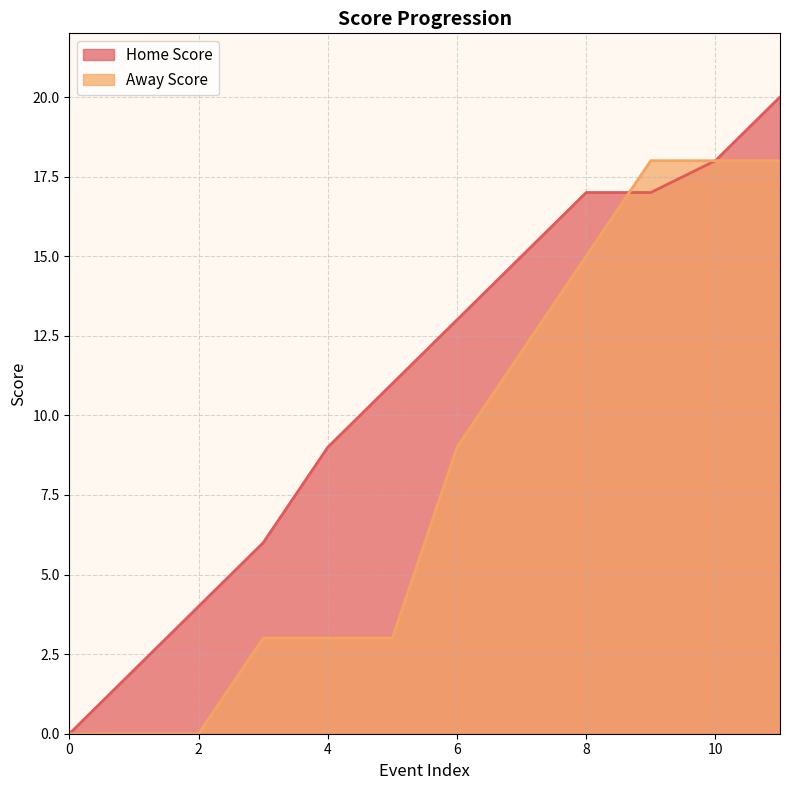

What is the sum of all Away Score values?

99